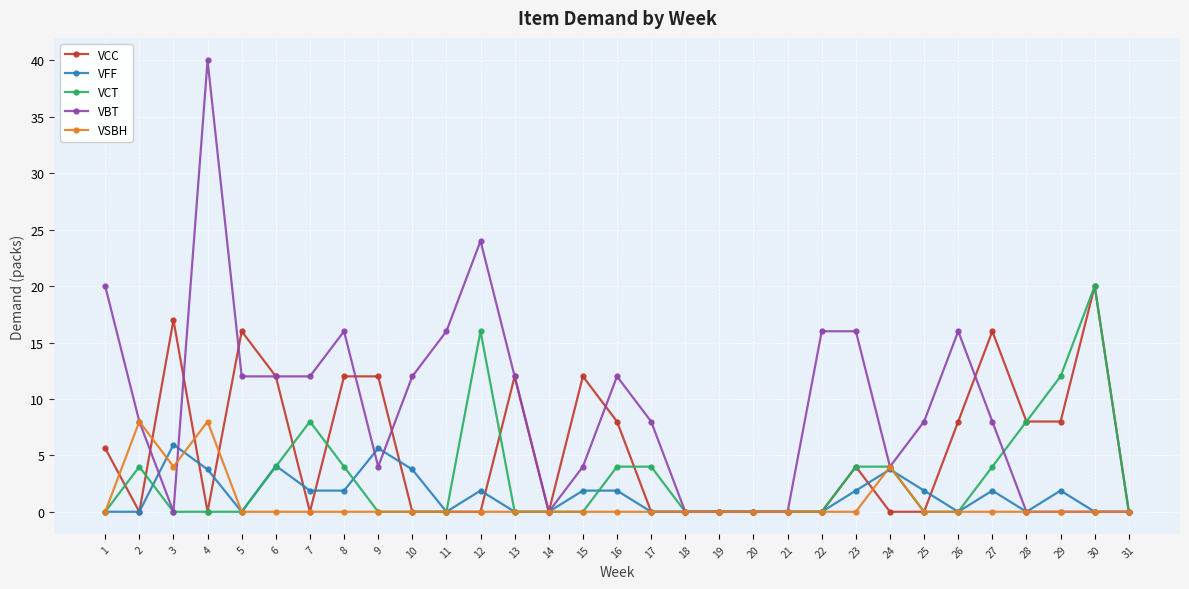

Does the chart have visible grid lines?

Yes